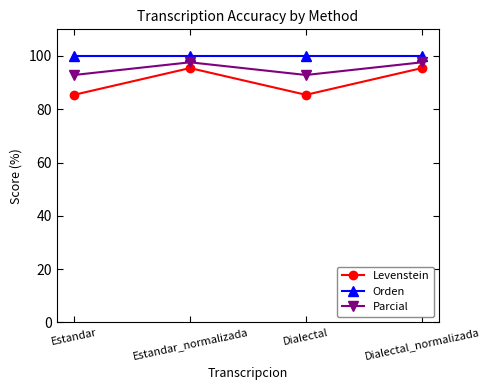

The Levenstein series shows 34.6 at Dialectal. True or false?

False